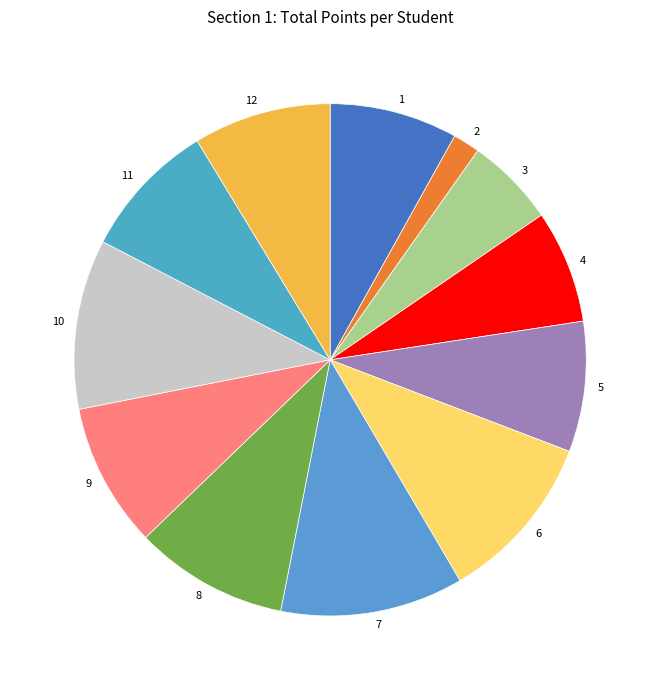

Does any single category account for the majority?

No